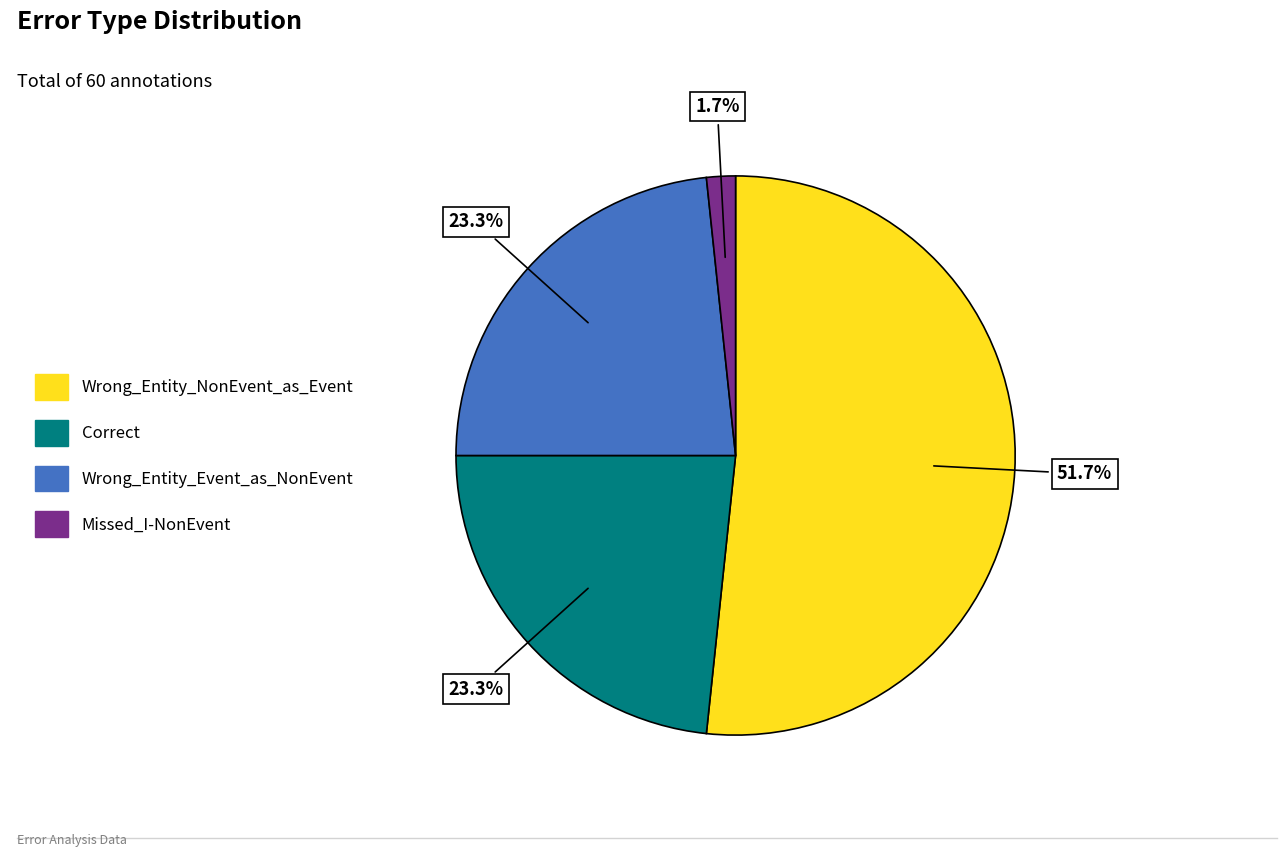

Approximately how many times larger is the value at Wrong_Entity_Event_as_NonEvent compared to Wrong_Entity_NonEvent_as_Event?

0.5